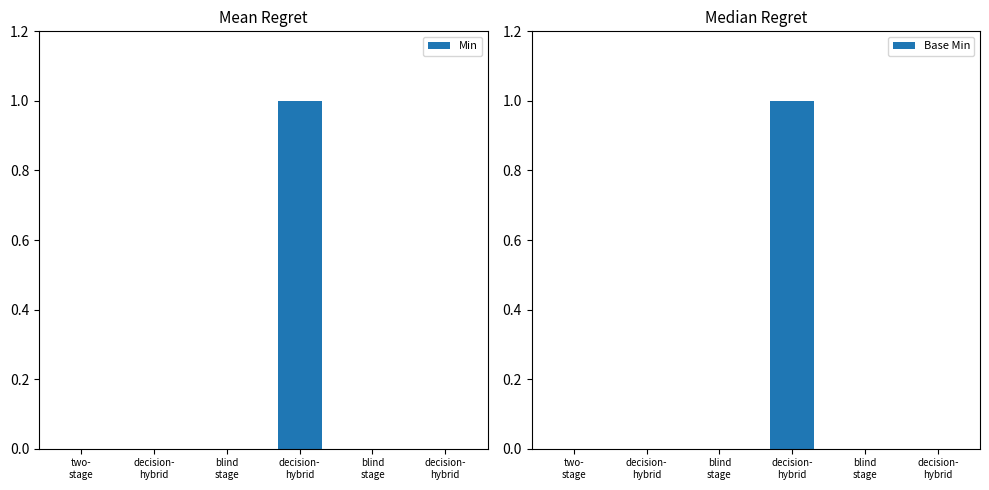

Is it true that Min equals 0 at decision-
hybrid?

False